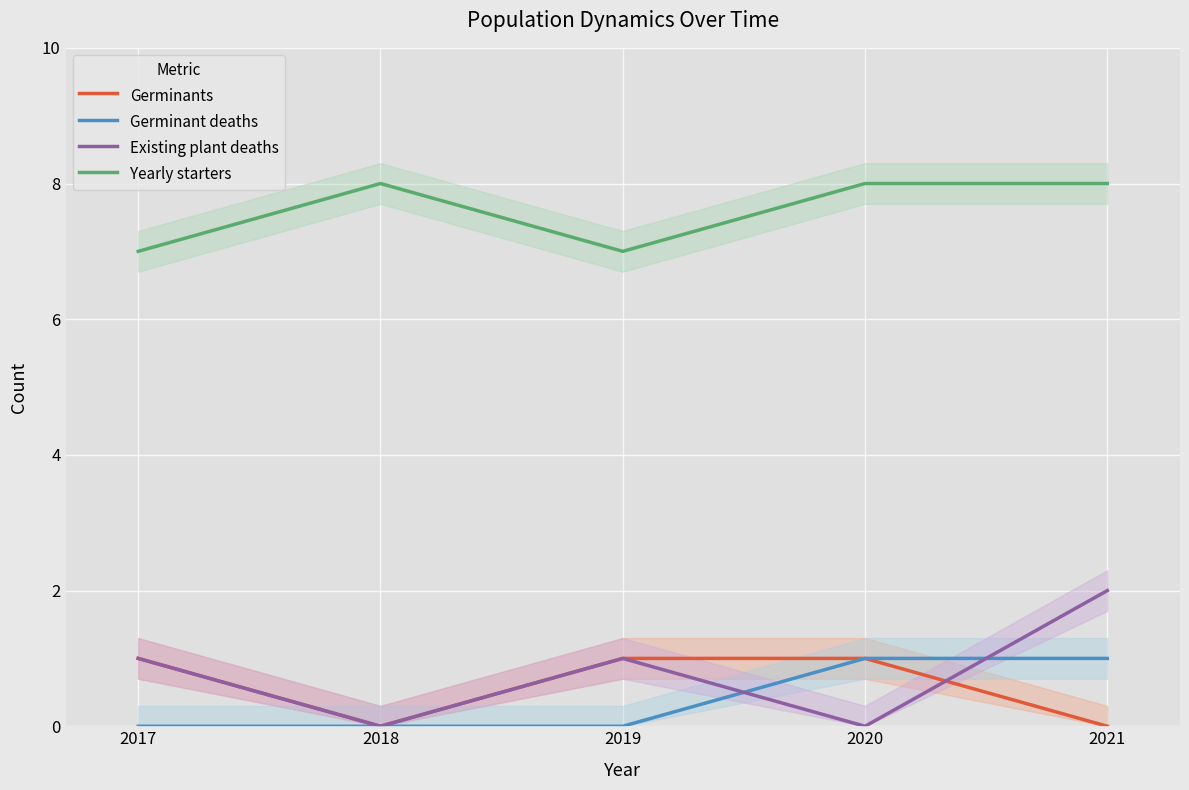

At which label is Germinants closest to 0?

2018